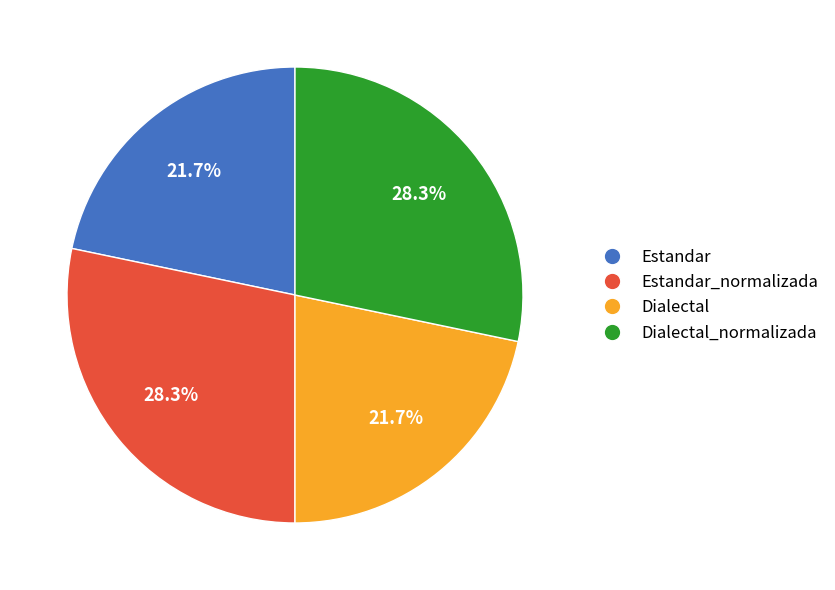

Is there any slice that represents more than half of the pie?

No